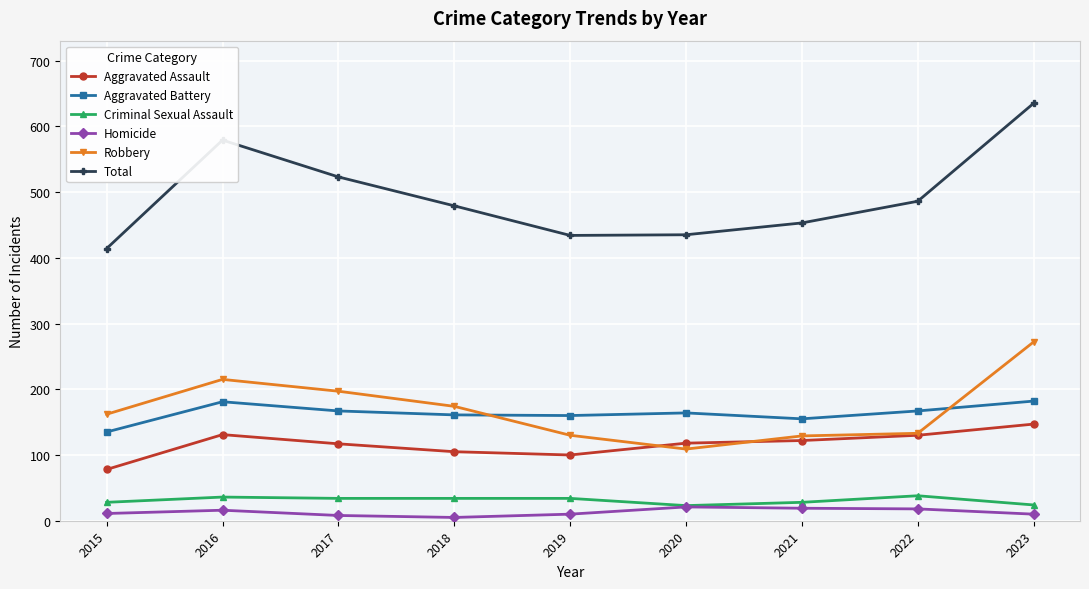

List the series in order of their peak value, highest first.

Total, Robbery, Aggravated Battery, Aggravated Assault, Criminal Sexual Assault, Homicide